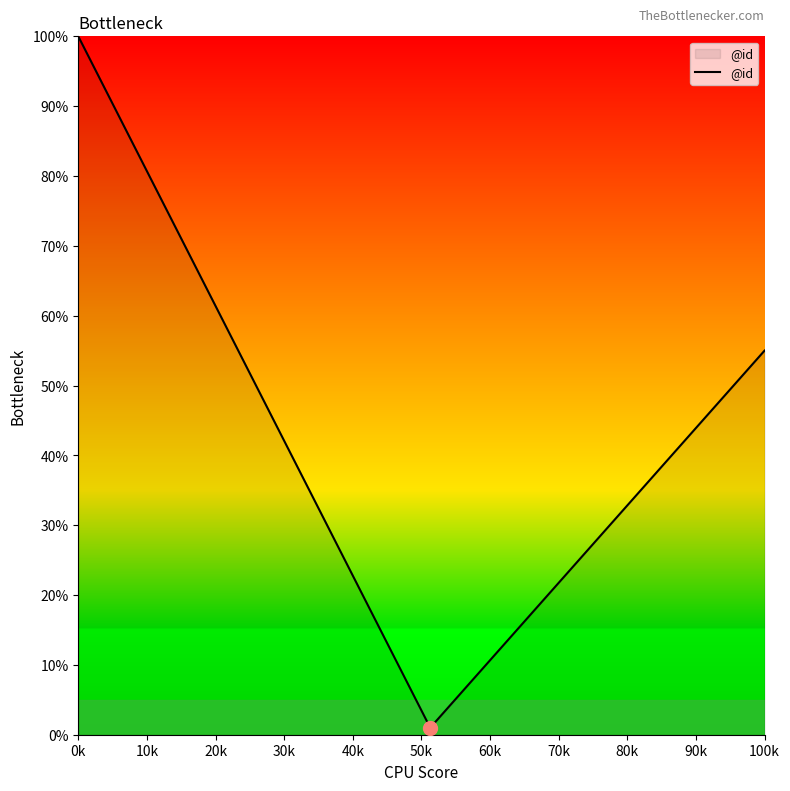

How many lines are shown in the chart?

1